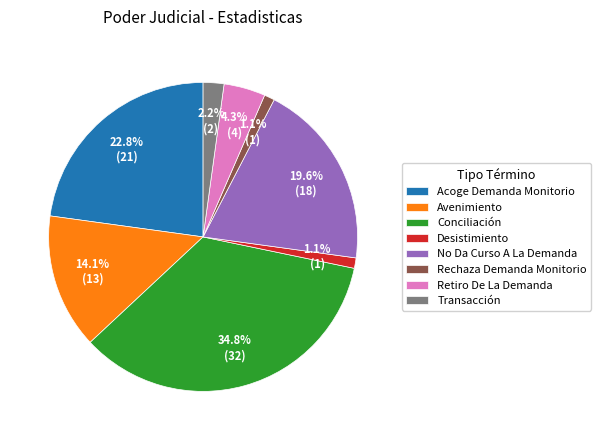

Count the number of slices in the pie.

8